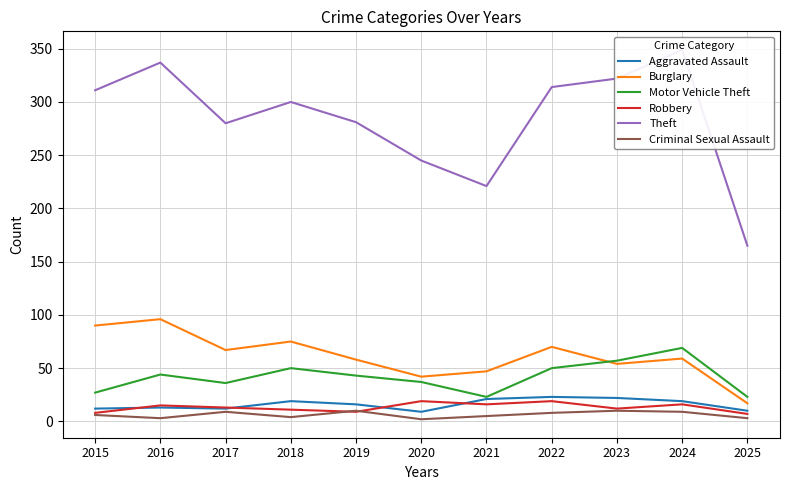

Where is Theft nearest to the value 257?

2020